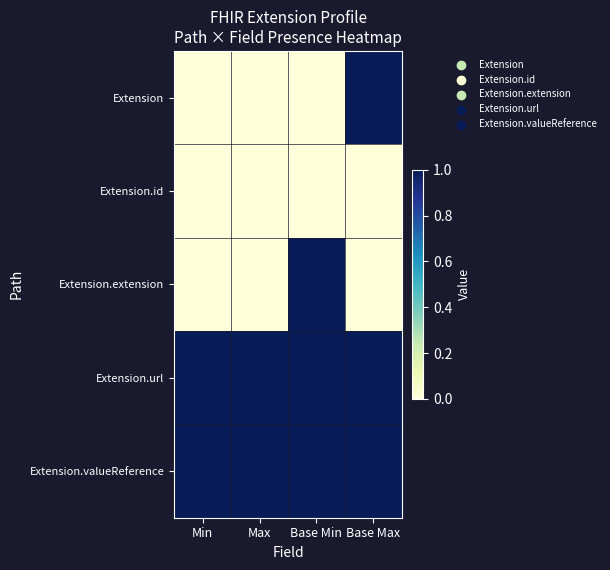

At which category does the chart reach its peak across all series?

Base Max